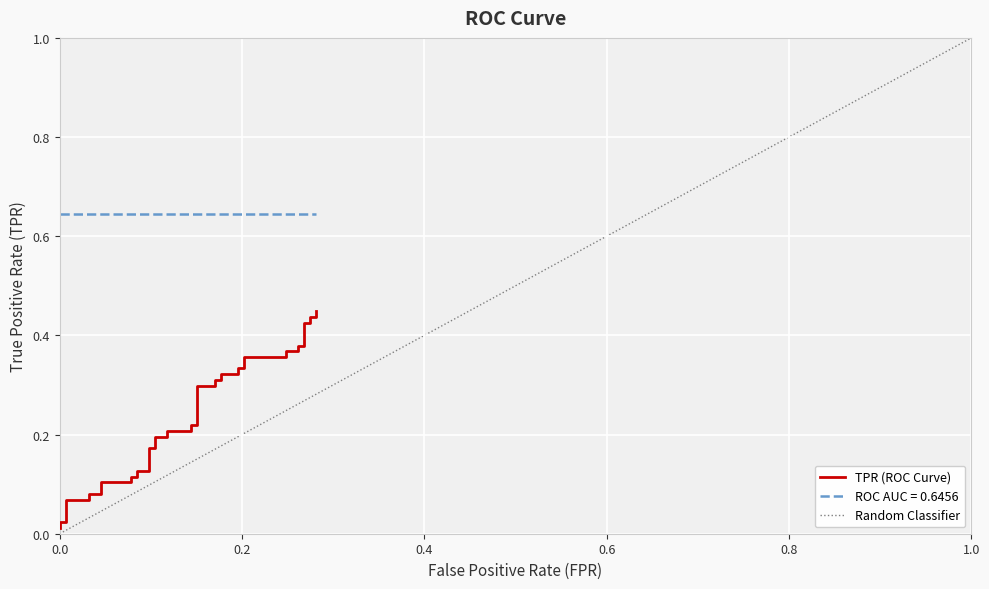

Reading left to right, transcribe all the data shown in this chart.

0.0	0.0	0.0	0.1	0.1	0.1	0.1	0.1	0.1	0.1	0.1	0.1	0.1	0.2	0.2	0.2	0.2	0.2	0.2	0.2	0.2	0.3	0.3	0.3	0.3	0.3	0.3	0.3	0.3	0.4	0.4	0.4	0.4	0.4	0.4	0.4	0.4	0.4	0.4	0.4